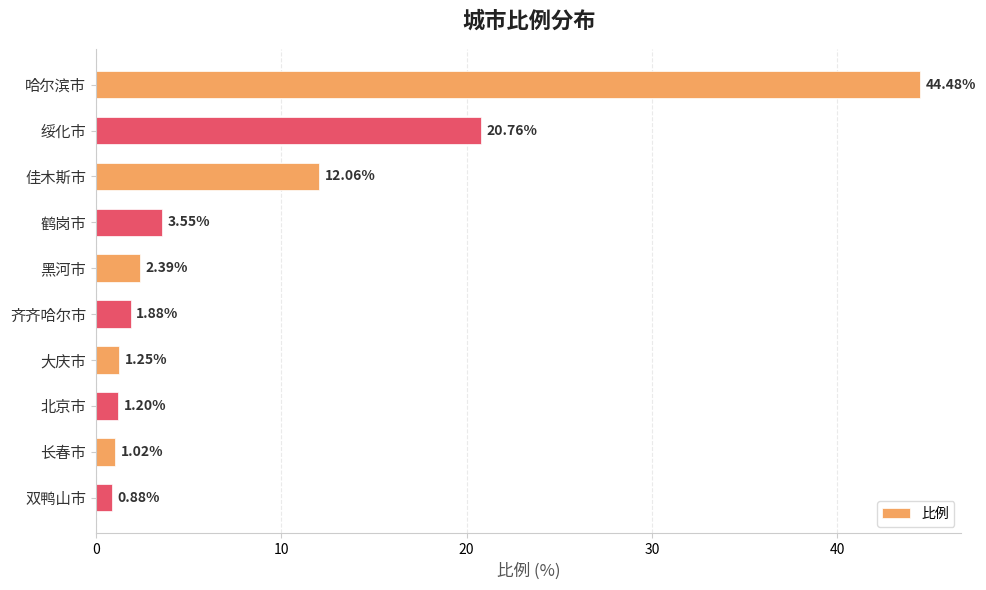

What is the label of the 2nd bar from the top?

绥化市